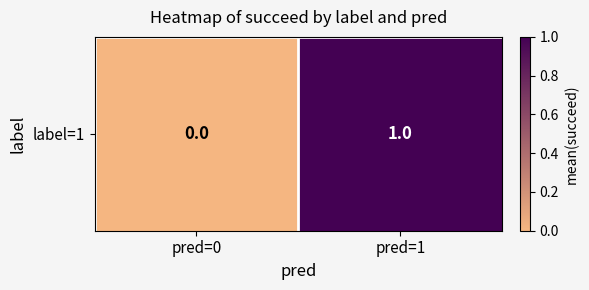

Which category has the lowest value across all series?

pred=0